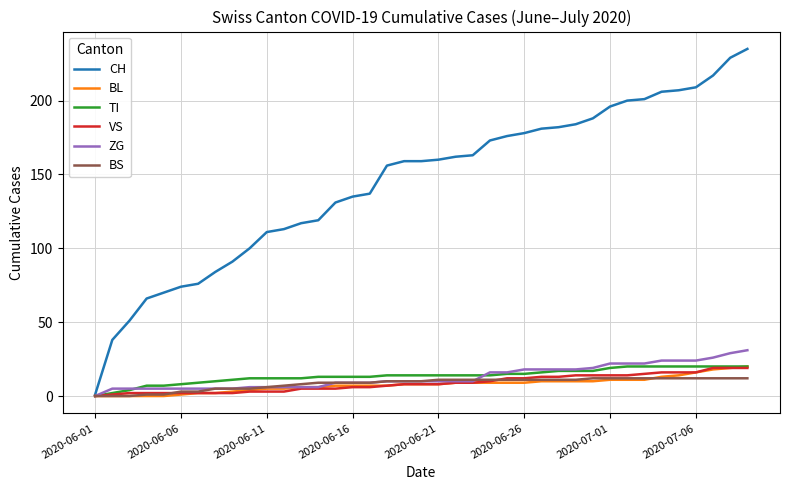

What are all the series names shown in the legend?

CH, BL, TI, VS, ZG, BS